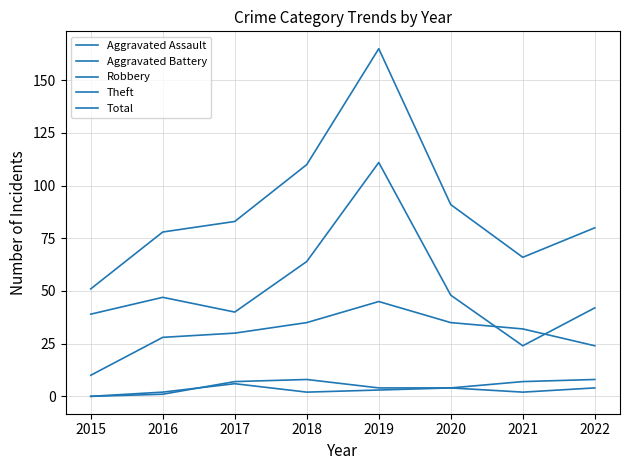

At which category does the chart reach its minimum across all series?

2015